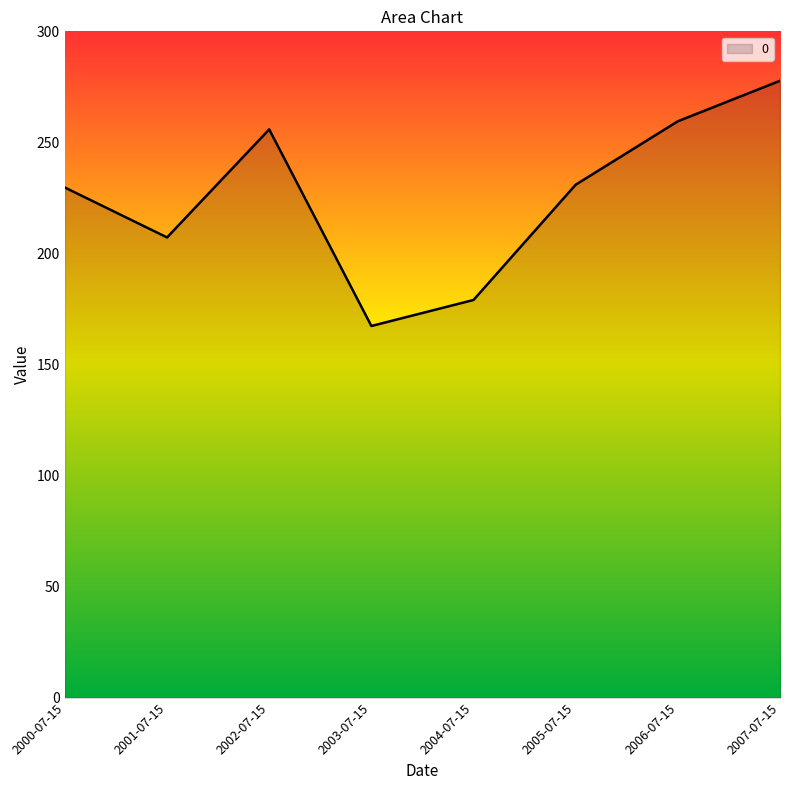

How many interior local valleys (lower than both neighbors) does the data have?

2